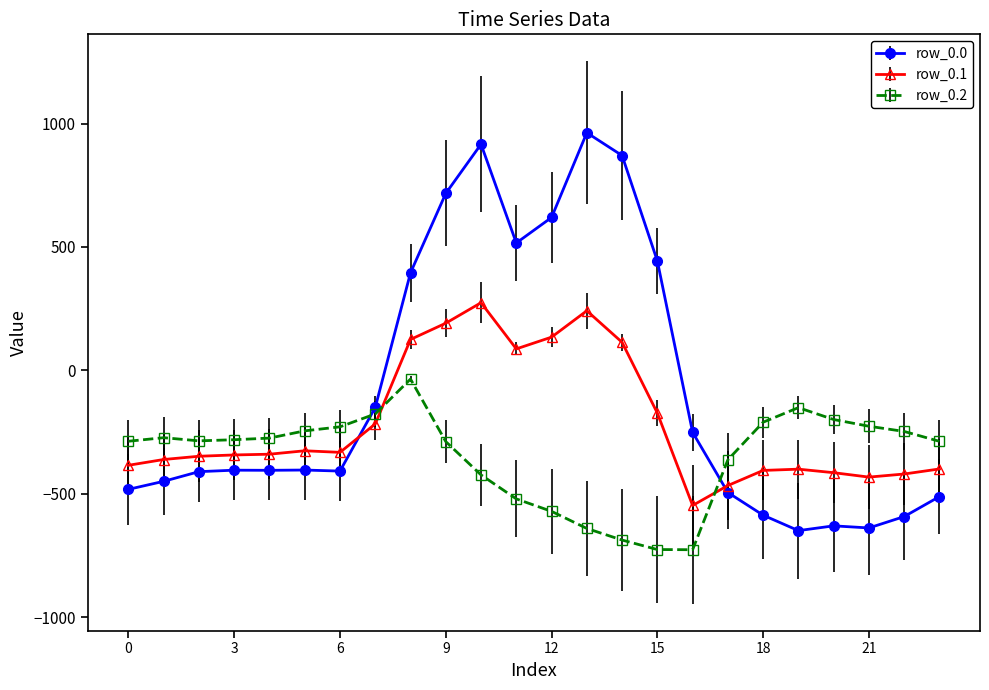

How many data points does each series have?

24